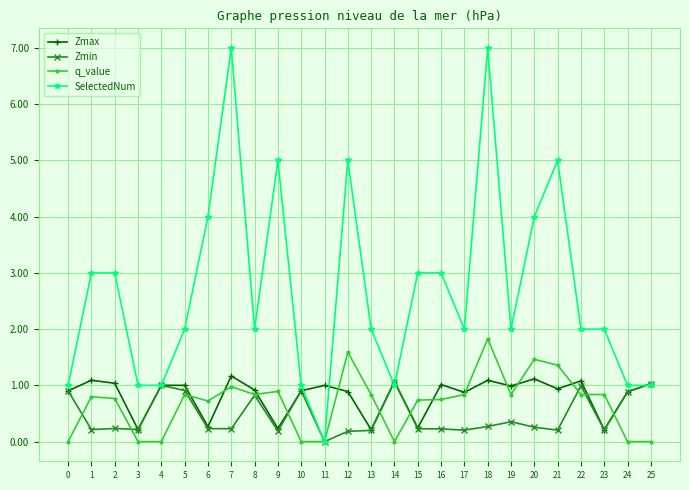

What is the spread (max minus min) of values at 23?

1.8